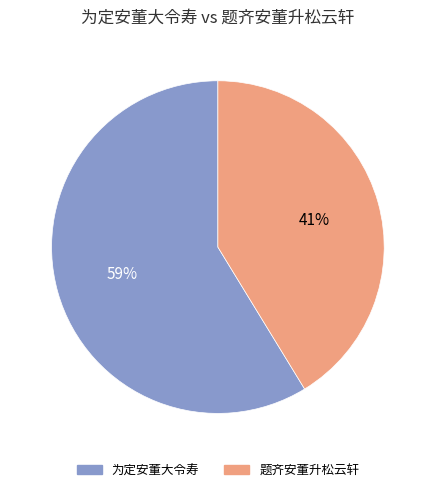

Rank the categories by value from highest to lowest.

为定安董大令寿, 题齐安董升松云轩